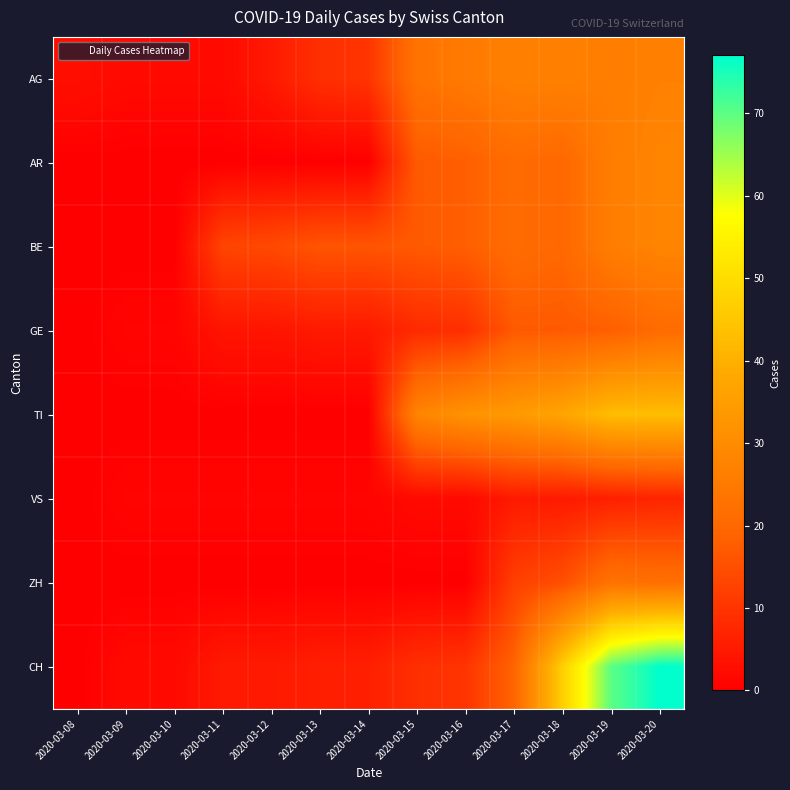

Reading right to left, transcribe all the data shown in this chart.

AG: 2020-03-20=27	2020-03-19=26	2020-03-18=27	2020-03-17=27	2020-03-16=25	2020-03-15=23	2020-03-14=10	2020-03-13=9	2020-03-12=5	2020-03-11=2	2020-03-10=2	2020-03-09=2	2020-03-08=3
AR: 2020-03-20=28	2020-03-19=26	2020-03-18=20	2020-03-17=21	2020-03-16=18	2020-03-15=17	2020-03-14=0	2020-03-13=0	2020-03-12=0	2020-03-11=0	2020-03-10=0	2020-03-09=0	2020-03-08=0
BE: 2020-03-20=28	2020-03-19=26	2020-03-18=20	2020-03-17=21	2020-03-16=18	2020-03-15=17	2020-03-14=16	2020-03-13=16	2020-03-12=14	2020-03-11=13	2020-03-10=0	2020-03-09=0	2020-03-08=0
GE: 2020-03-20=21	2020-03-19=18	2020-03-18=17	2020-03-17=17	2020-03-16=9	2020-03-15=8	2020-03-14=5	2020-03-13=5	2020-03-12=4	2020-03-11=4	2020-03-10=1	2020-03-09=1	2020-03-08=0
TI: 2020-03-20=43	2020-03-19=43	2020-03-18=37	2020-03-17=34	2020-03-16=32	2020-03-15=28	2020-03-14=0	2020-03-13=0	2020-03-12=0	2020-03-11=0	2020-03-10=0	2020-03-09=0	2020-03-08=0
VS: 2020-03-20=7	2020-03-19=6	2020-03-18=5	2020-03-17=5	2020-03-16=2	2020-03-15=2	2020-03-14=1	2020-03-13=1	2020-03-12=1	2020-03-11=1	2020-03-10=1	2020-03-09=1	2020-03-08=0
ZH: 2020-03-20=22	2020-03-19=23	2020-03-18=15	2020-03-17=12	2020-03-16=0	2020-03-15=0	2020-03-14=0	2020-03-13=0	2020-03-12=0	2020-03-11=0	2020-03-10=0	2020-03-09=0	2020-03-08=0
CH: 2020-03-20=77	2020-03-19=70	2020-03-18=47	2020-03-17=19	2020-03-16=10	2020-03-15=9	2020-03-14=6	2020-03-13=6	2020-03-12=5	2020-03-11=5	2020-03-10=2	2020-03-09=2	2020-03-08=0